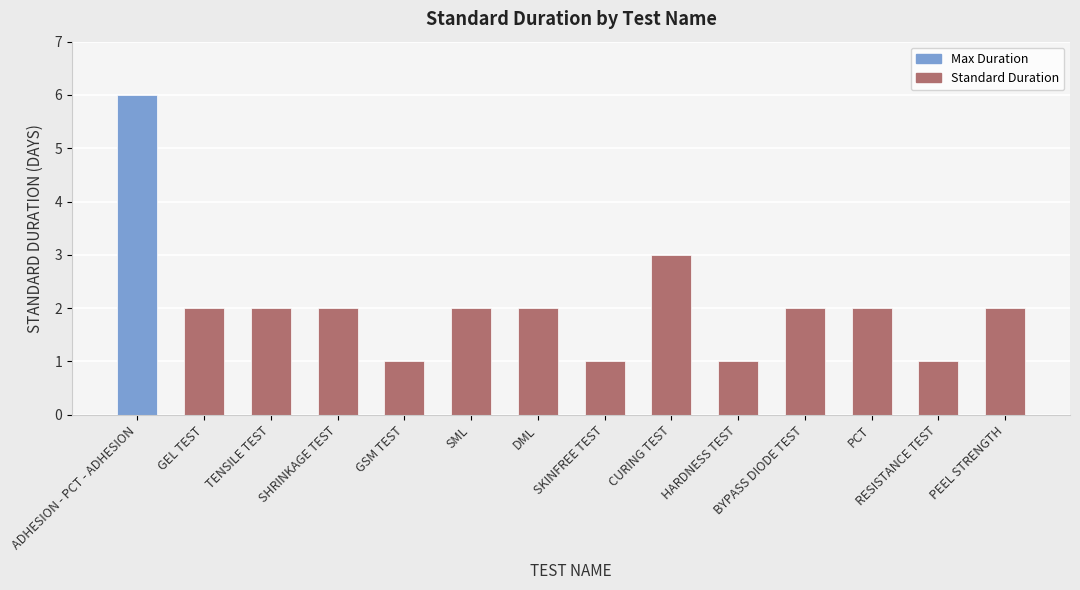

What is the ratio of the value at GSM TEST to the value at DML?

0.5